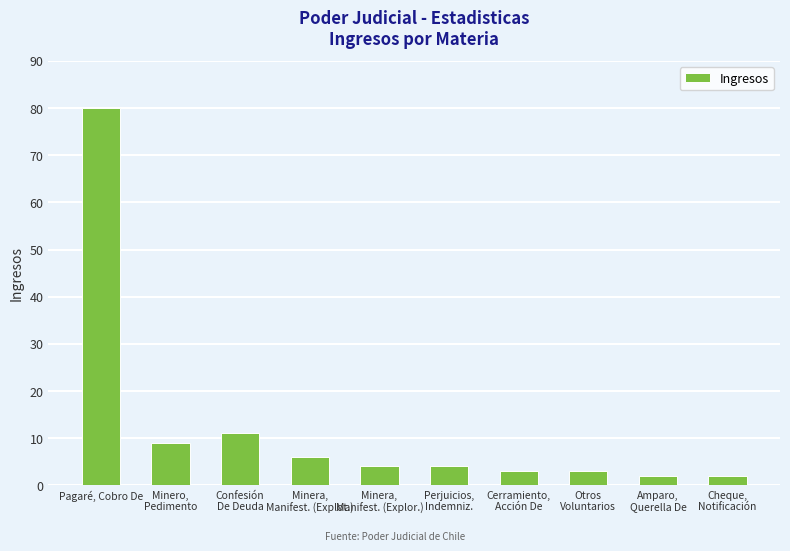

What is the average value?

12